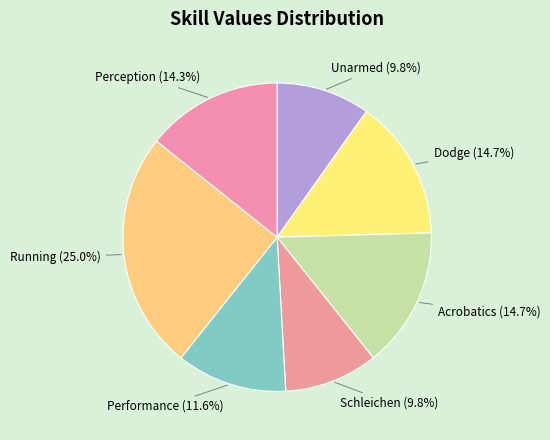

Is there any slice that represents more than half of the pie?

No